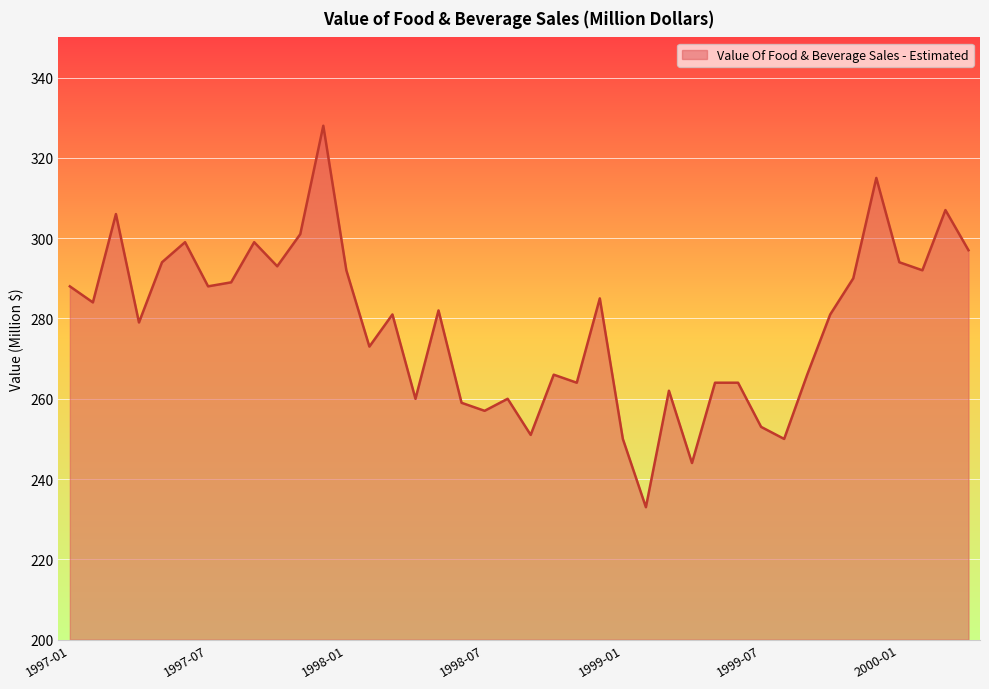

What is the smallest value displayed?

233